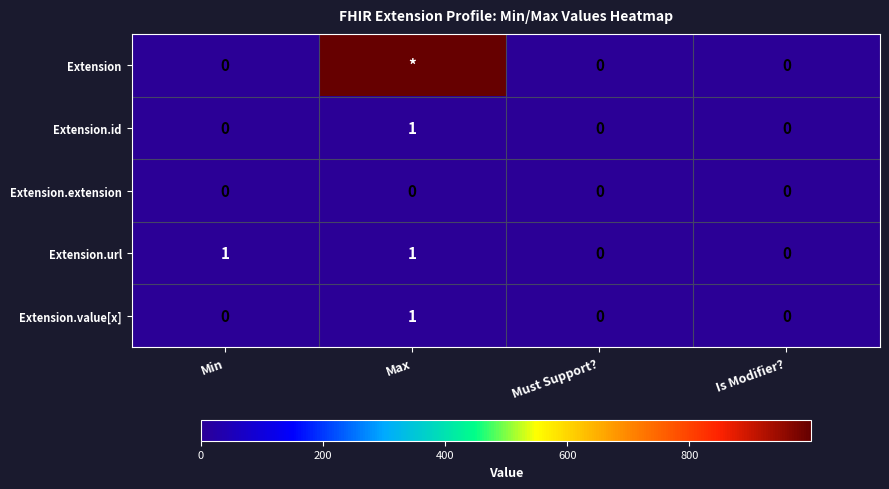

Is it true that Extension.extension equals 0 at Is Modifier??

True